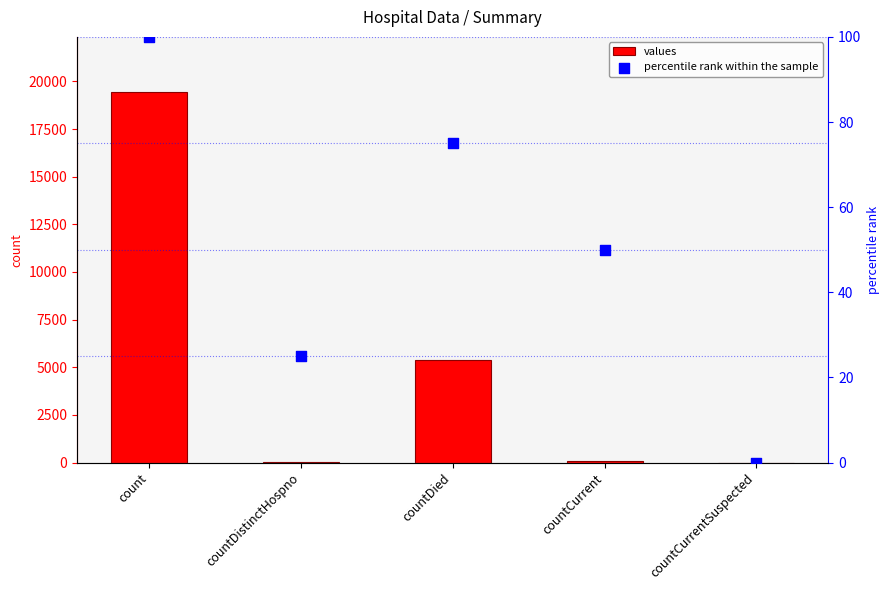

Which series contains the highest Y value?

values